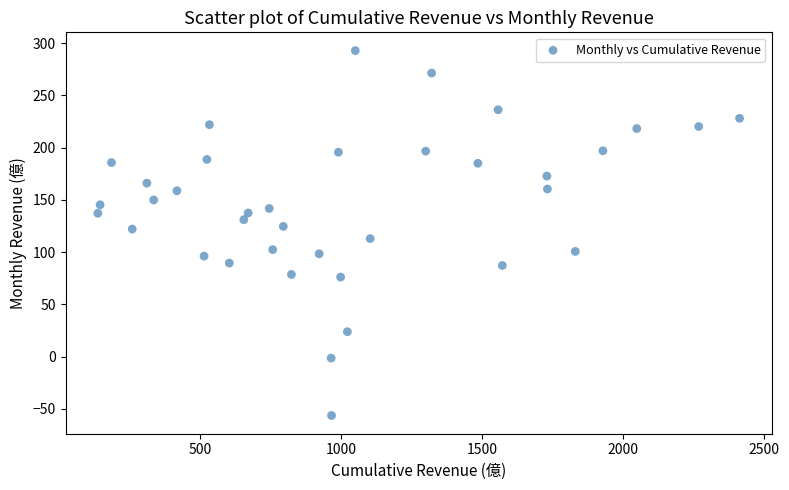

What is the range of Y values (max minus min)?

349.0